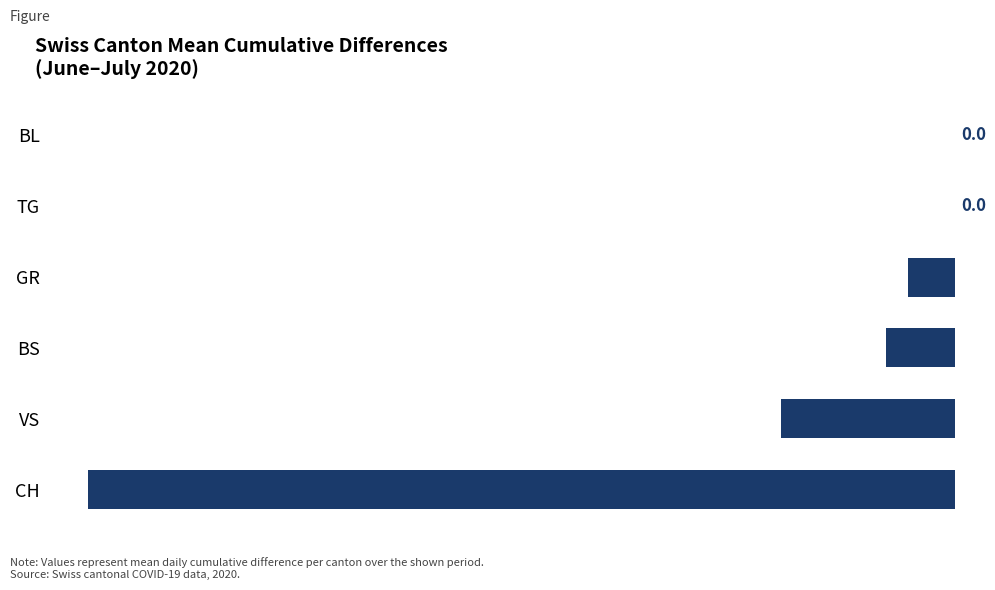

Reading bottom to top, list all the values displayed in this chart.

CH=-14.3	VS=-2.9	BS=-1.1	GR=-0.8	TG=0.0	BL=0.0